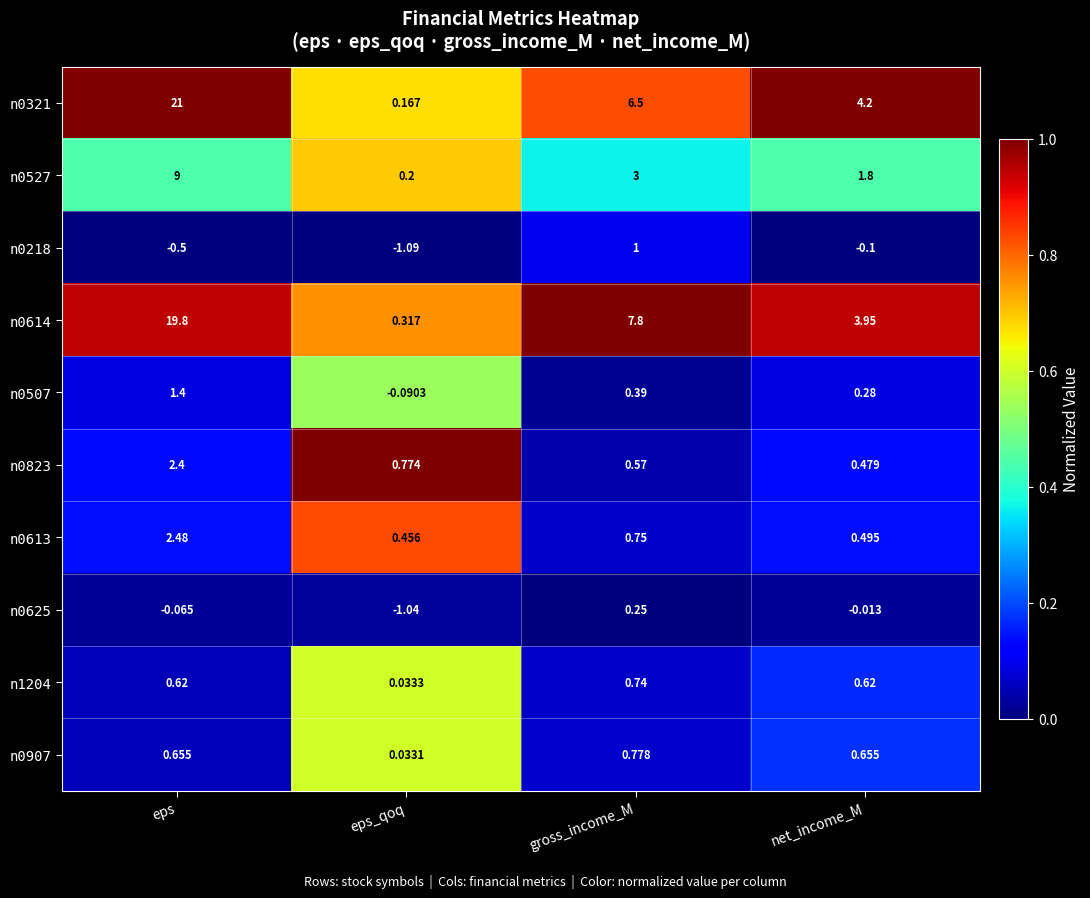

Where does the n0321 series first go above 6?

eps